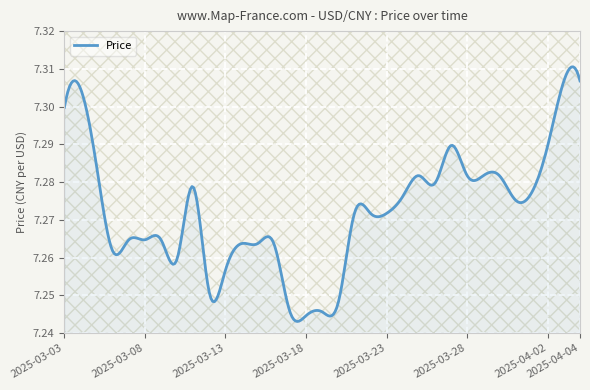

What is the value of the 10th point from the left?

7.3